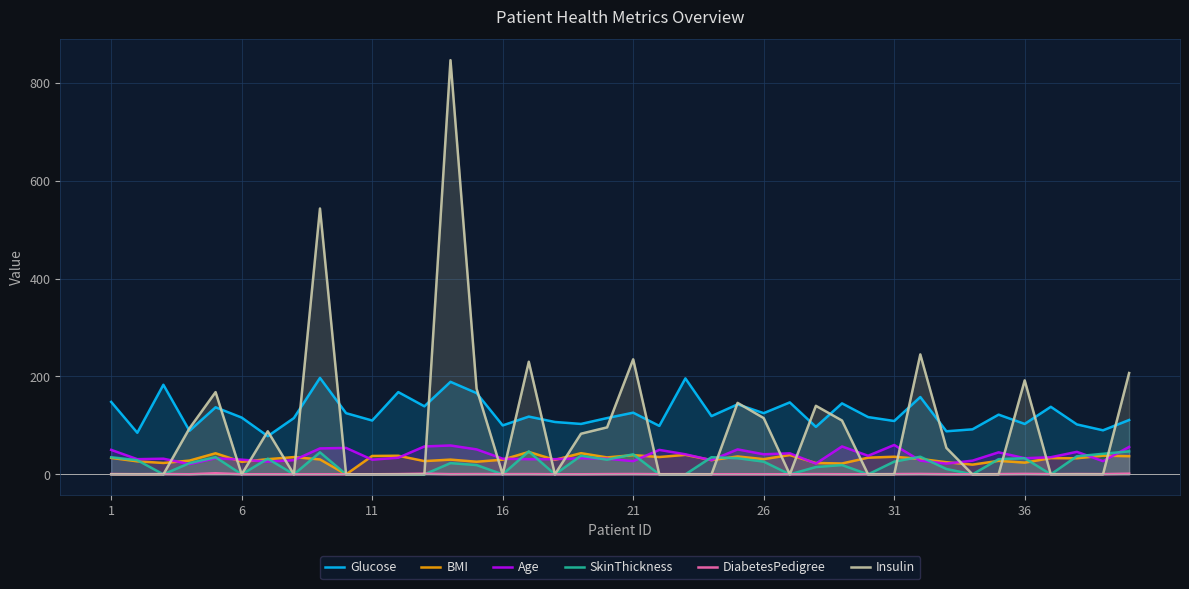

How many times do Glucose and Insulin cross each other?

21